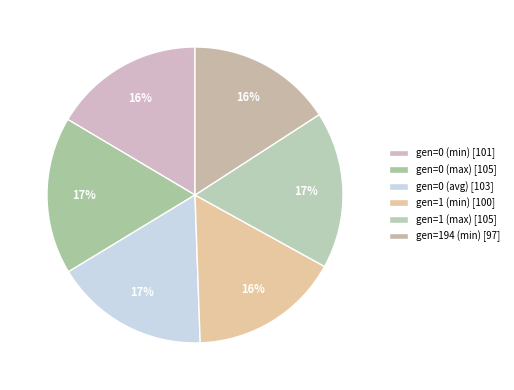

Which slice is the smallest?

gen=194 (min)